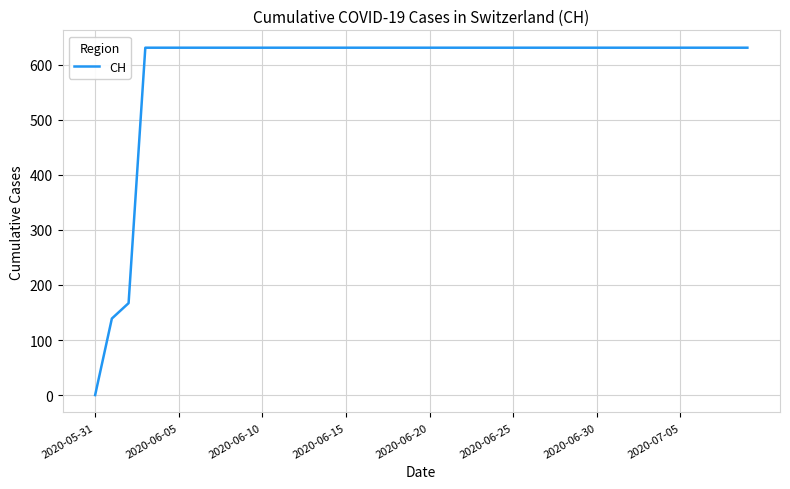

How many distinct data groups are displayed?

1